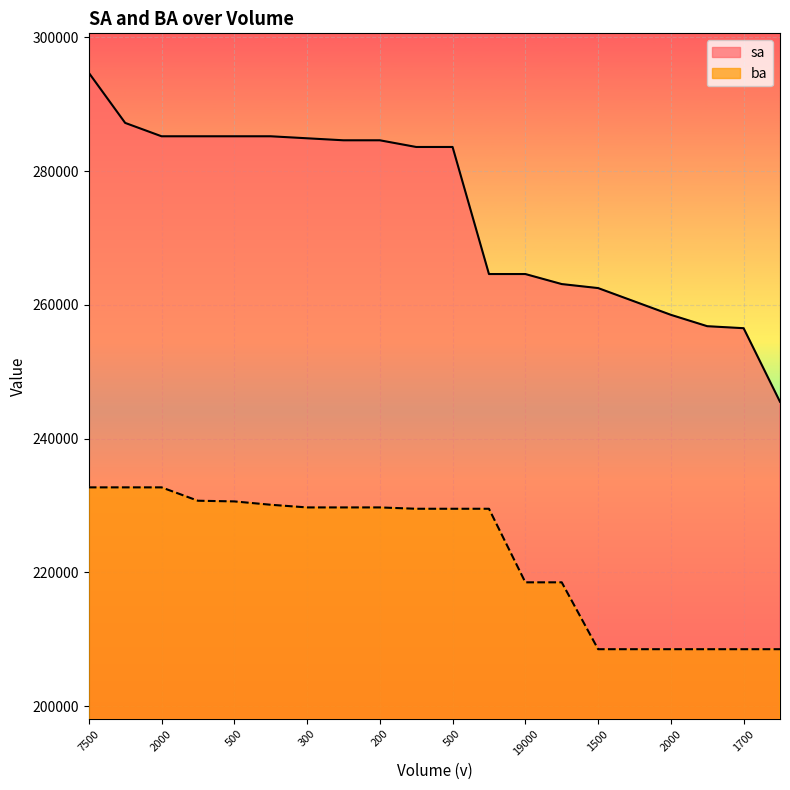

What are all the series names shown in the legend?

sa, ba